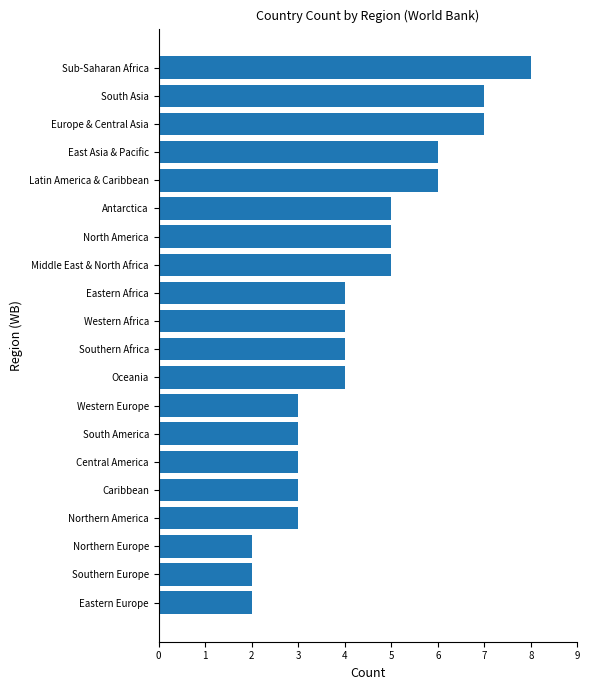

Reading top to bottom, what are all the values shown in this chart?

8	7	7	6	6	5	5	5	4	4	4	4	3	3	3	3	3	2	2	2